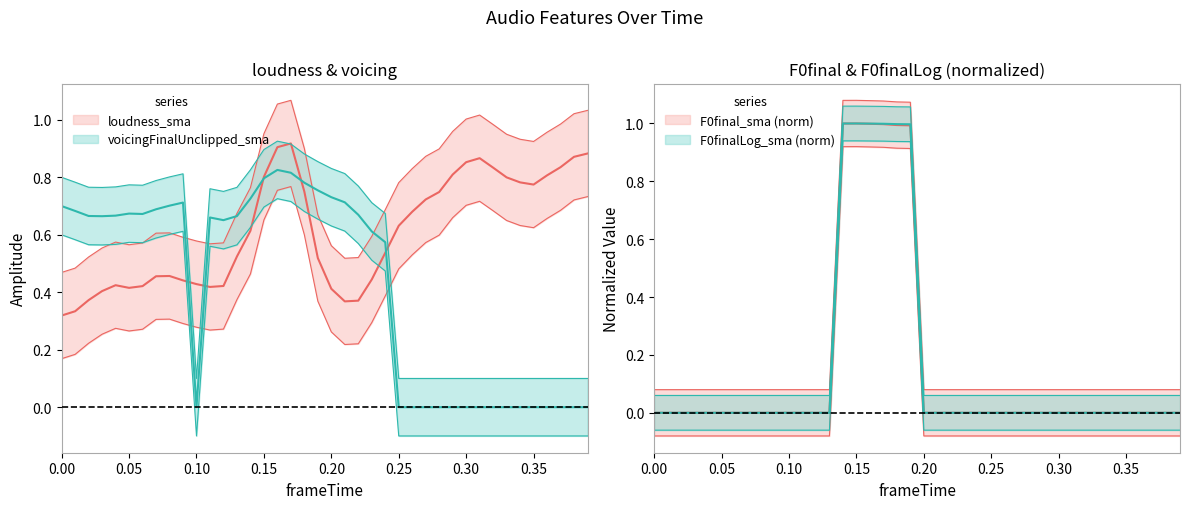

True or false: loudness_sma has a value of 0.5 at loudness_sma.

False